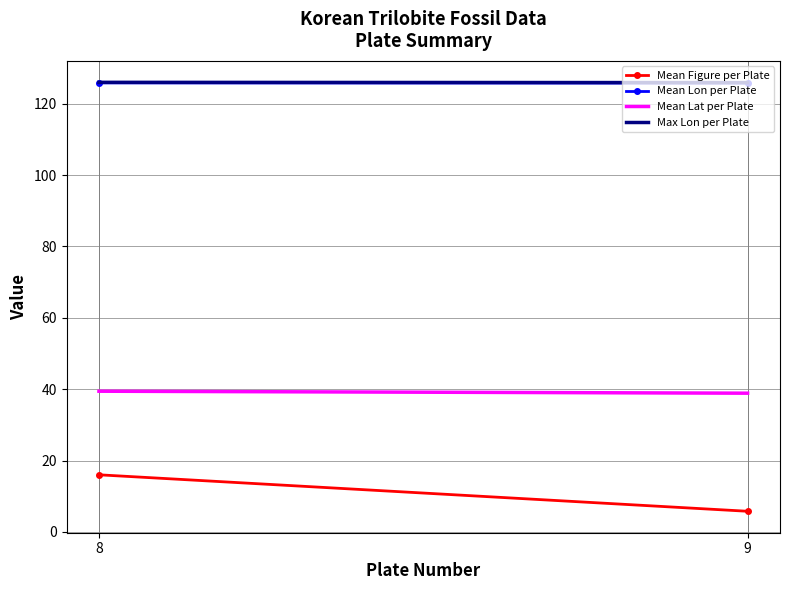

True or false: Mean Figure per Plate has a value of 16.0 at 8.

True